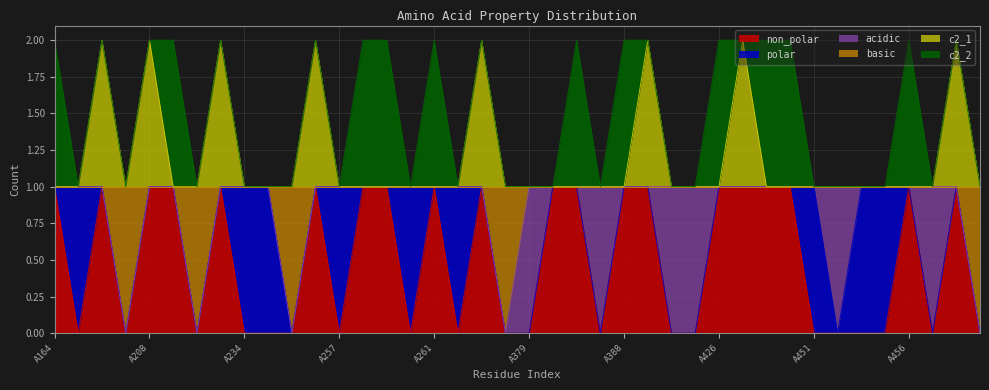

True or false: c2_1 has more than 0 interior local peaks.

True